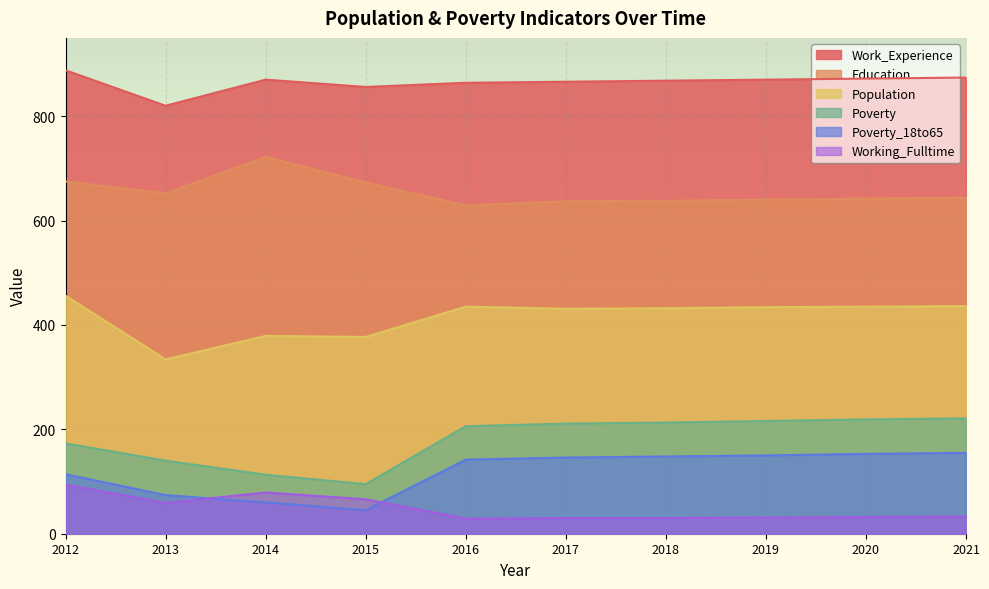

What is the difference between the Poverty values at 2015 and 2014?

18